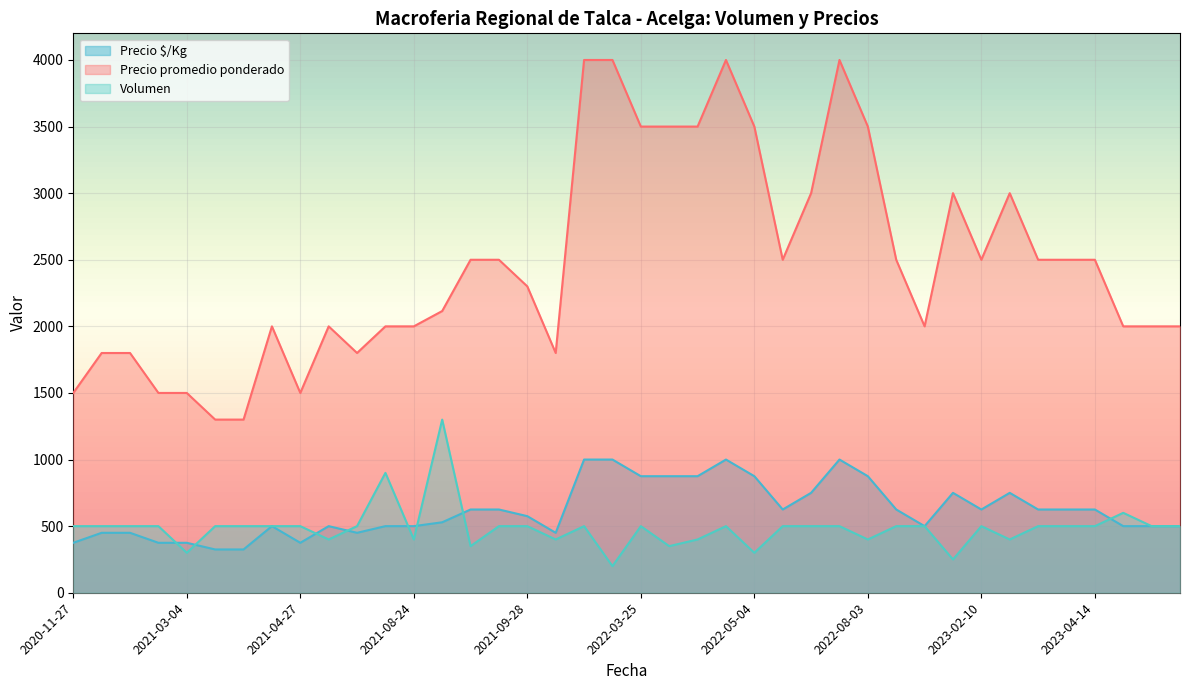

The Volumen series shows 600 at 2023-04-27. True or false?

True